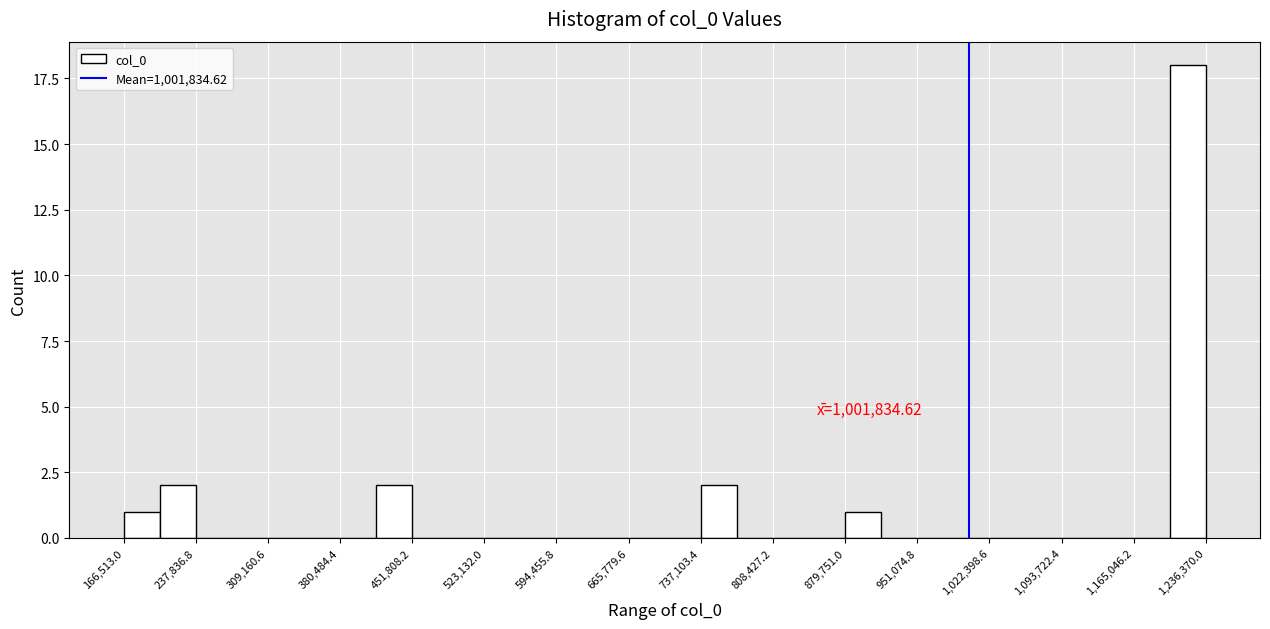

Around what value on the x-axis is the tallest bar? Give the approximate position of its centre, as read against the axis.

1220000